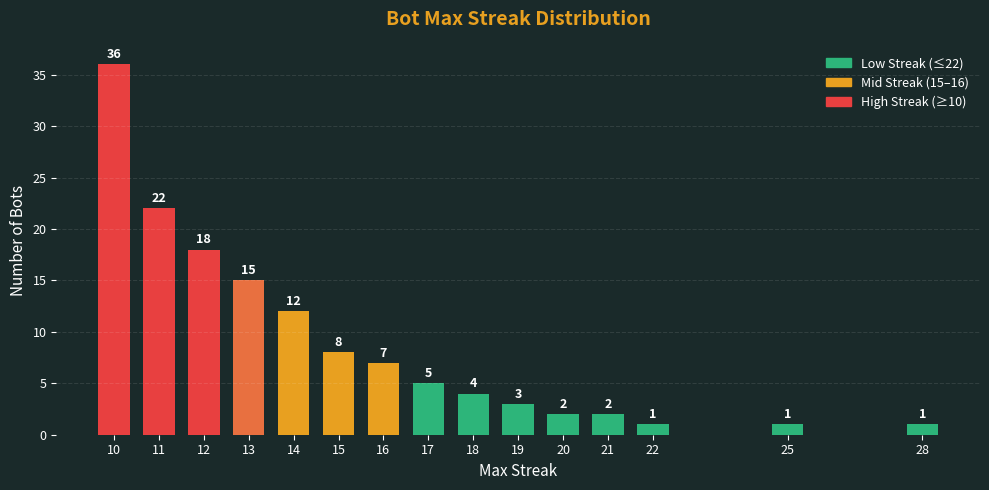

How many series are shown in this chart?

1